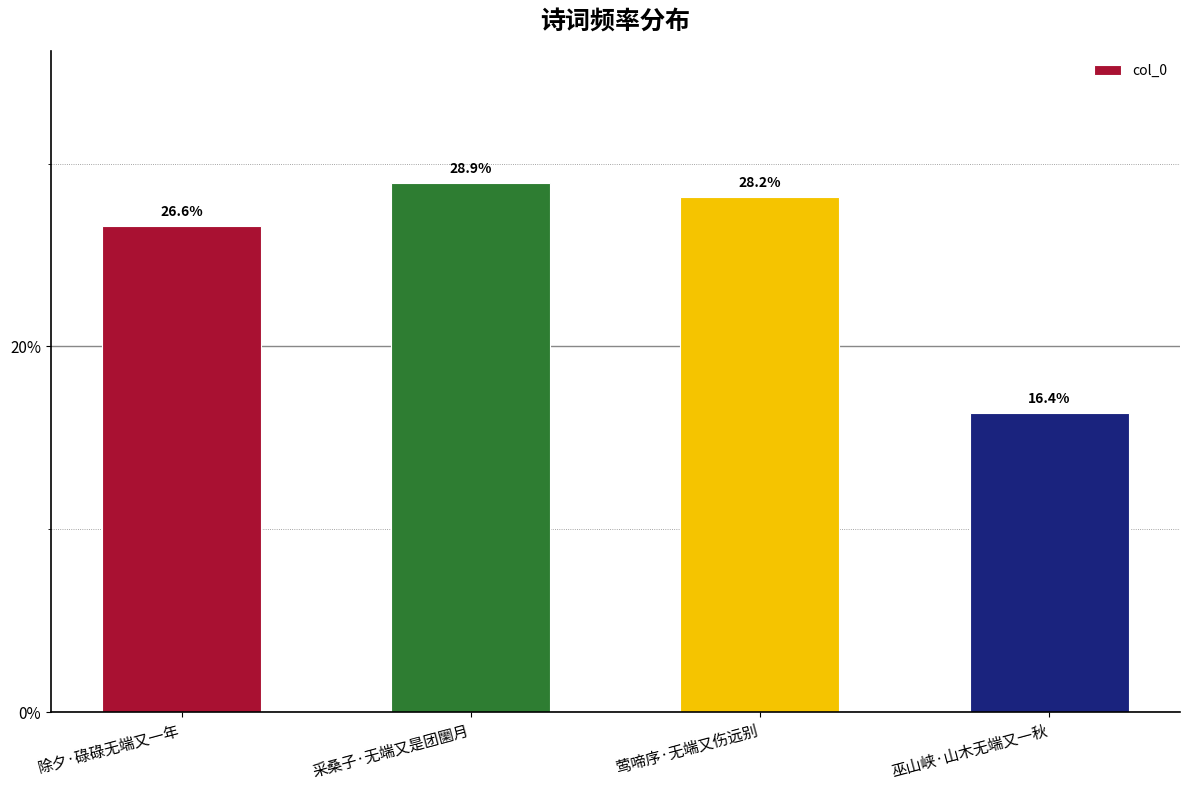

The value at 采桑子·无端又是团圞月 is 39.2. True or false?

False